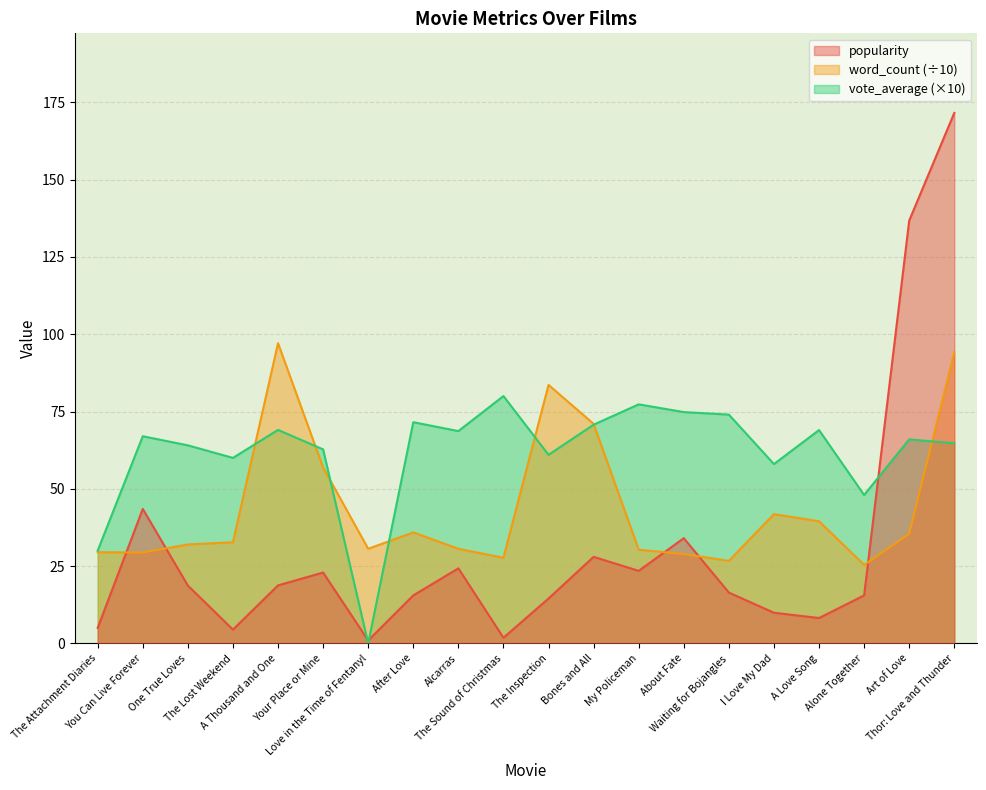

Is the value of word_count at A Thousand and One greater than the value of vote_average at Thor: Love and Thunder?

Yes